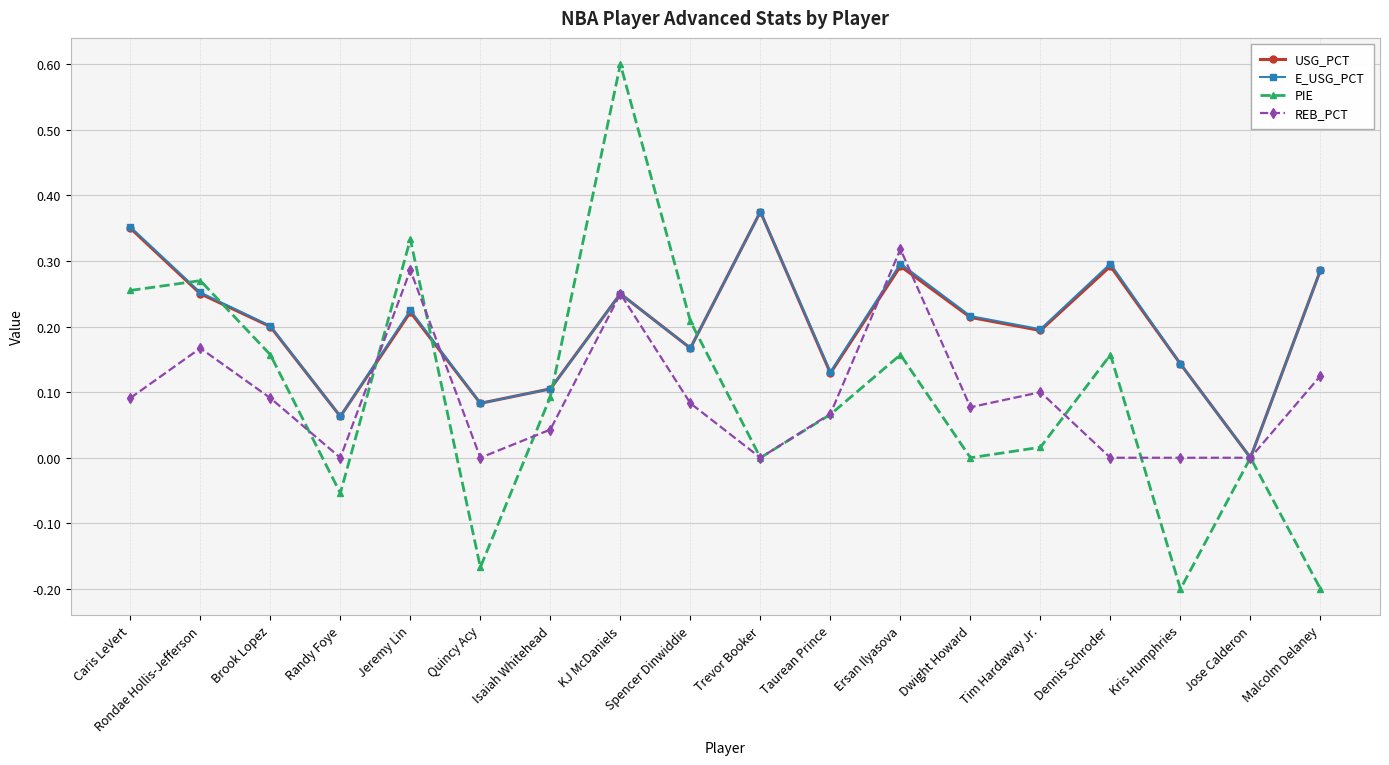

Between which two adjacent categories do E_USG_PCT and REB_PCT first intersect?

Randy Foye and Jeremy Lin